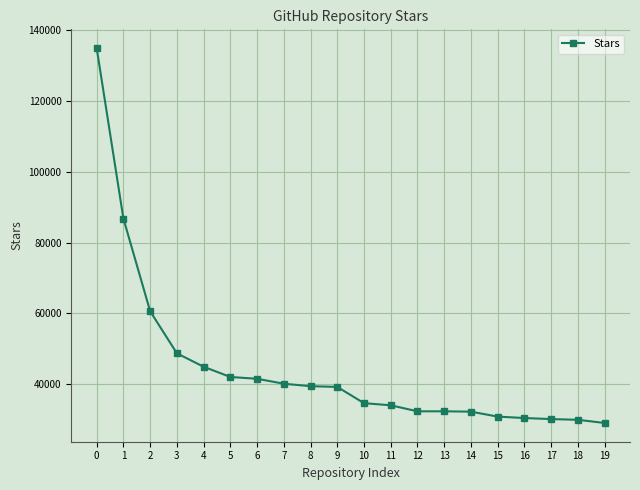

True or false: the data shows 65109 at 5.

False